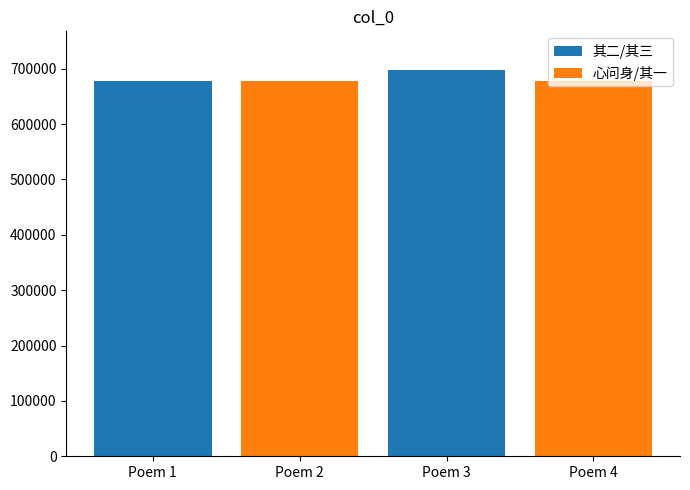

How many bars are there in total?

4